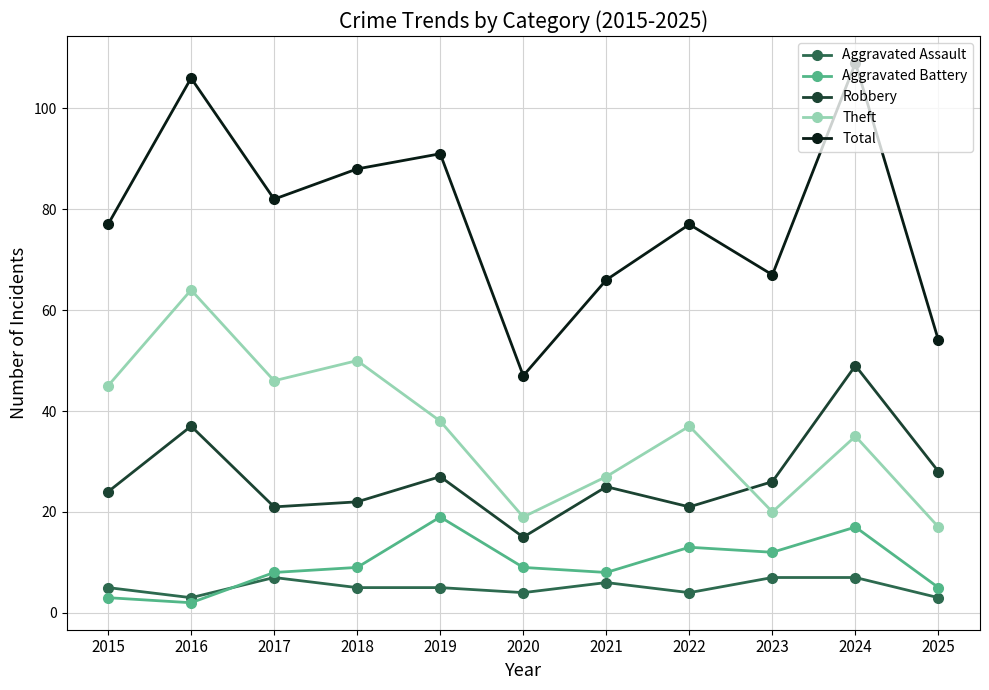

True or false: Theft and Aggravated Assault cross at least once.

False